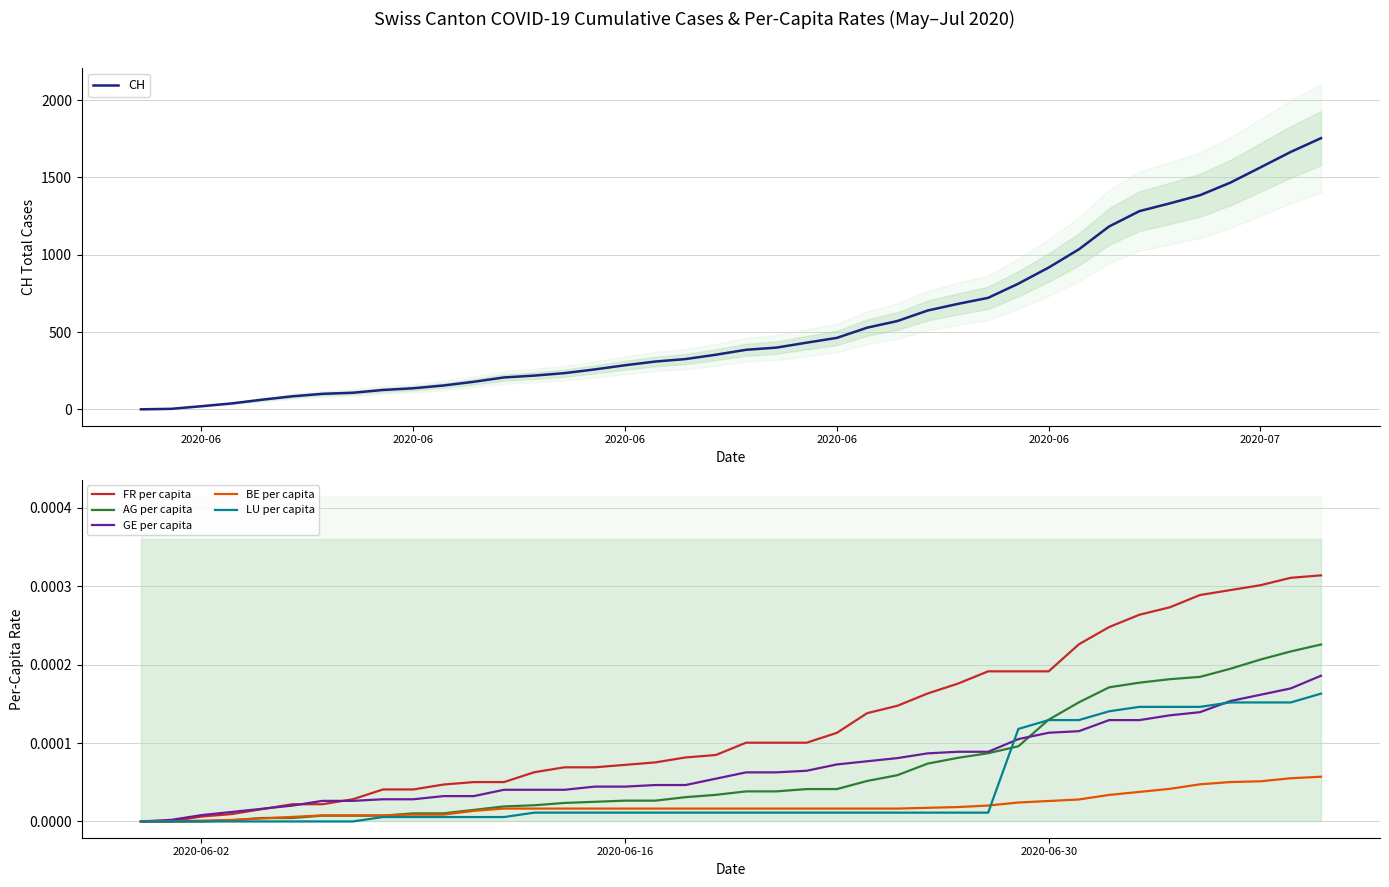

True or false: CH and BE per capita cross at least once.

False